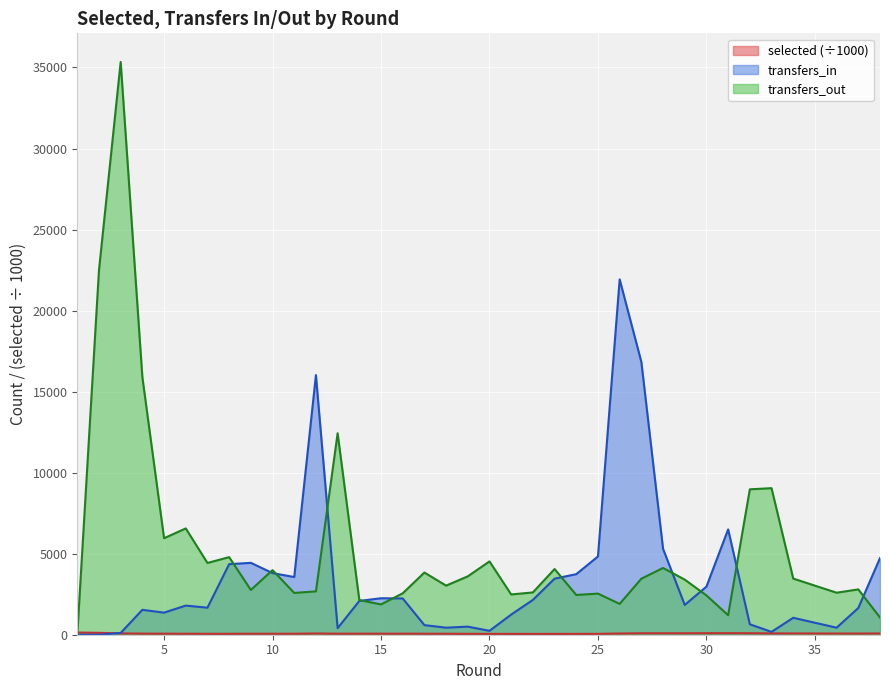

True or false: transfers_out has a value of 3464.0 at 34.

True